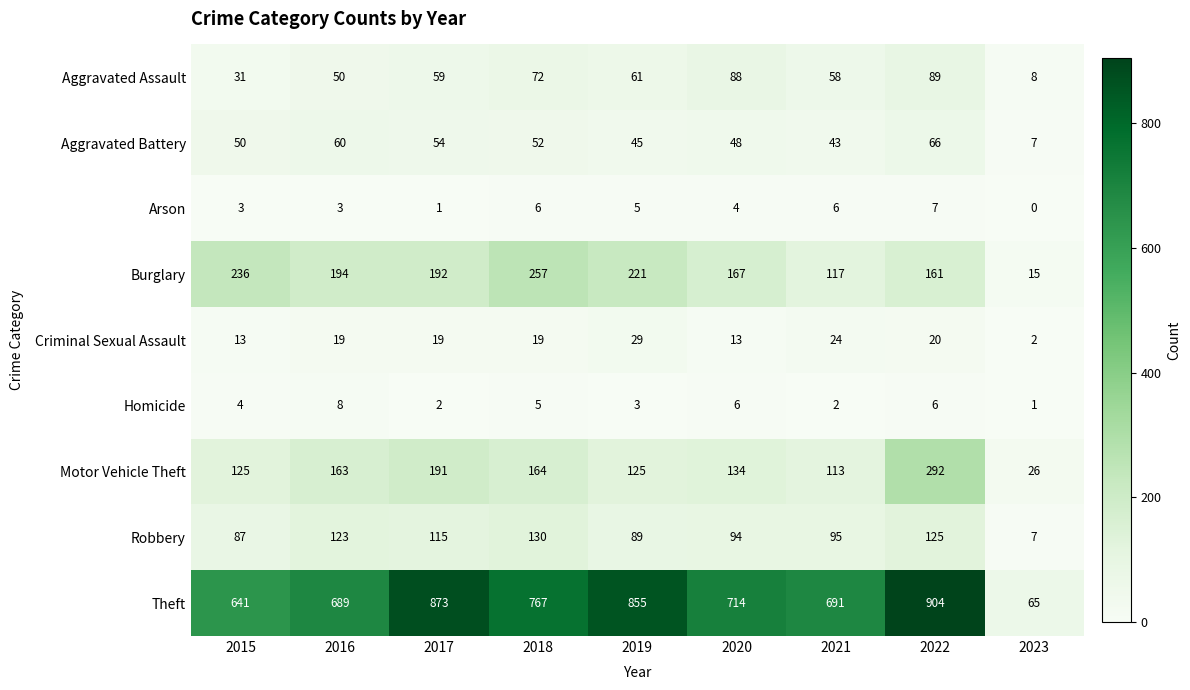

List the labels in order of Robbery value, largest first.

2018, 2022, 2016, 2017, 2021, 2020, 2019, 2015, 2023